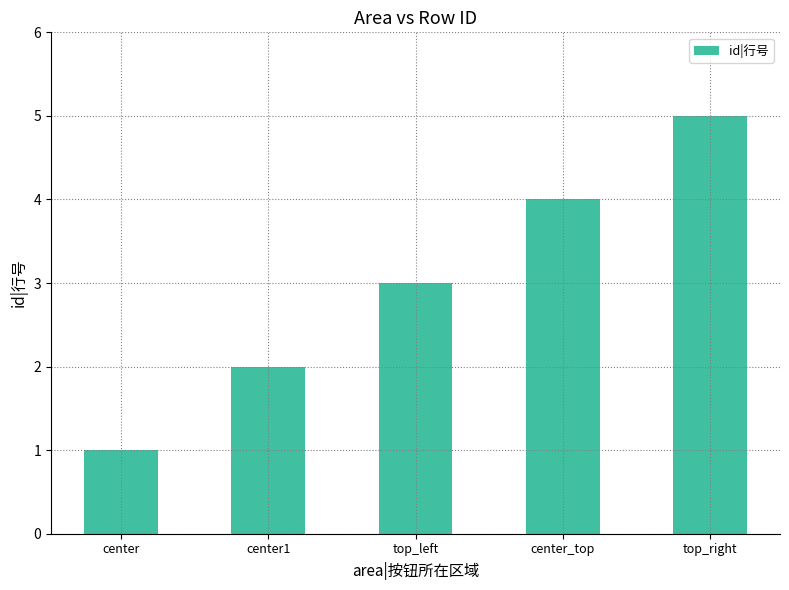

What is the label of the 4th bar from the left?

center_top